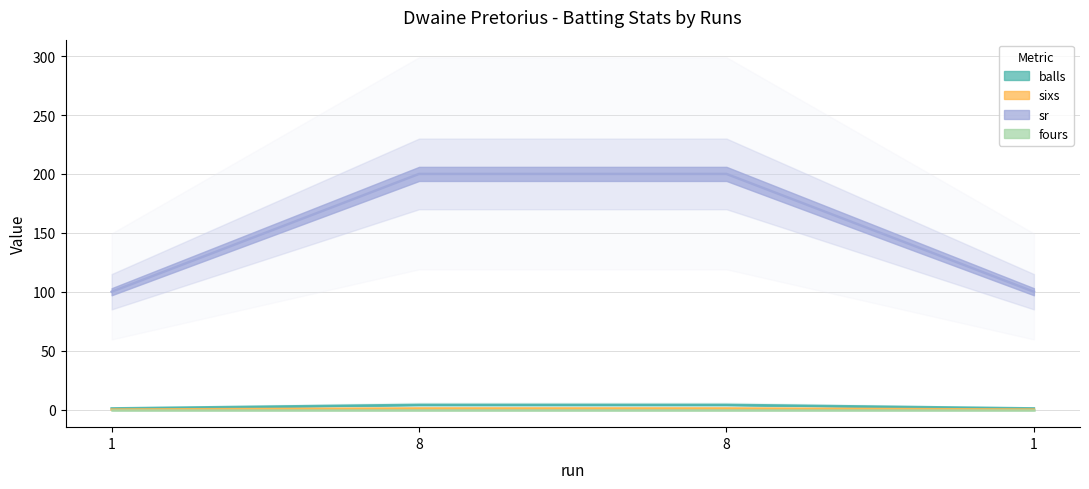

Which series has the largest range (max minus min)?

sr